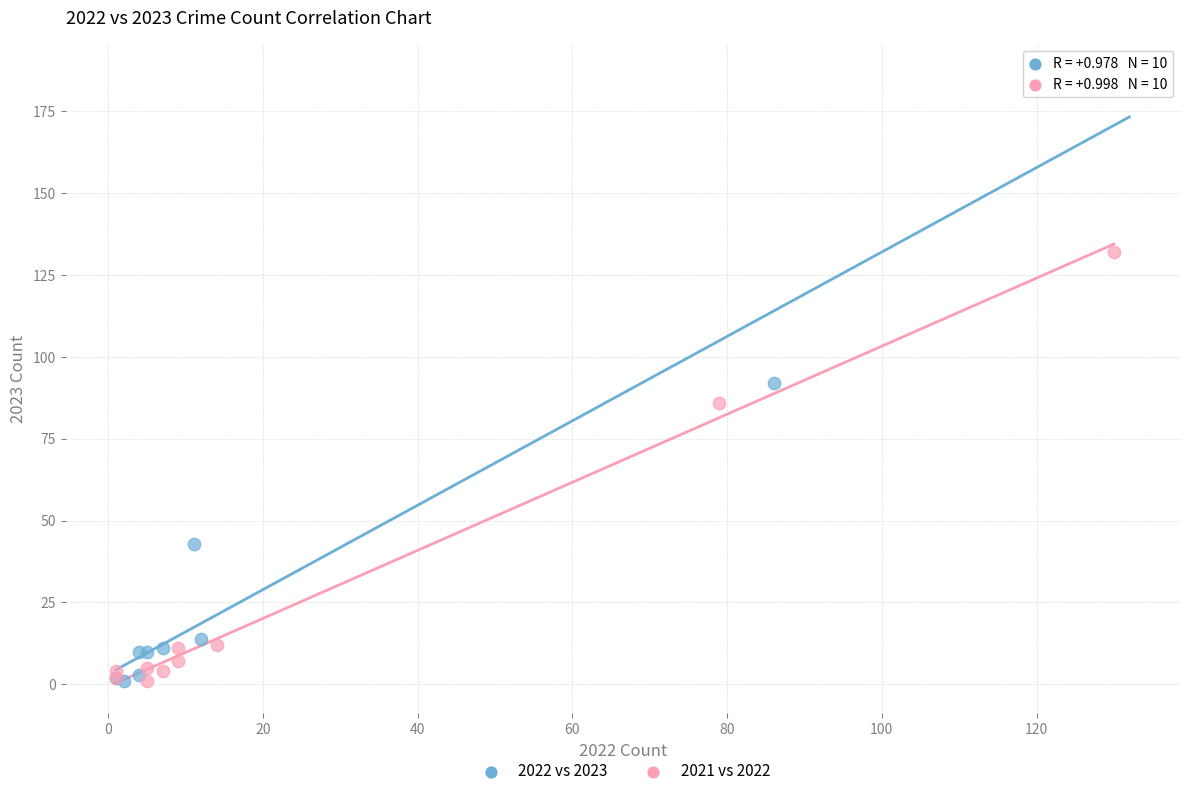

Which series has the largest Y range (max minus min)?

2022 vs 2023